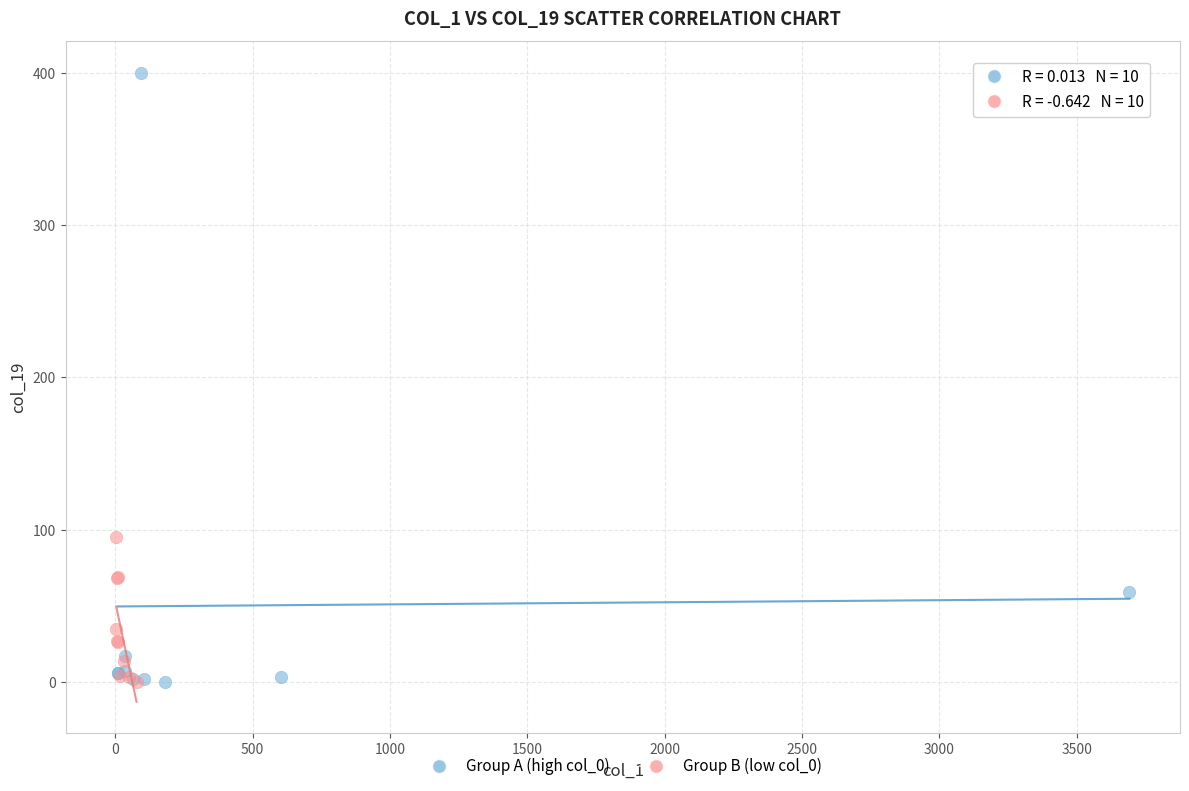

Which series has the widest spread of Y values?

Group A (high col_0)